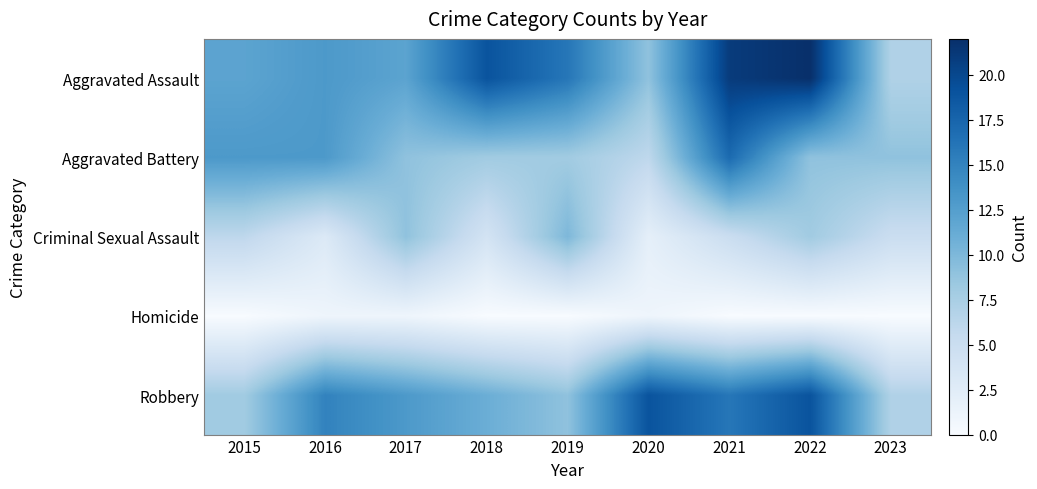

What is the difference between the highest and lowest values at 2023?

9